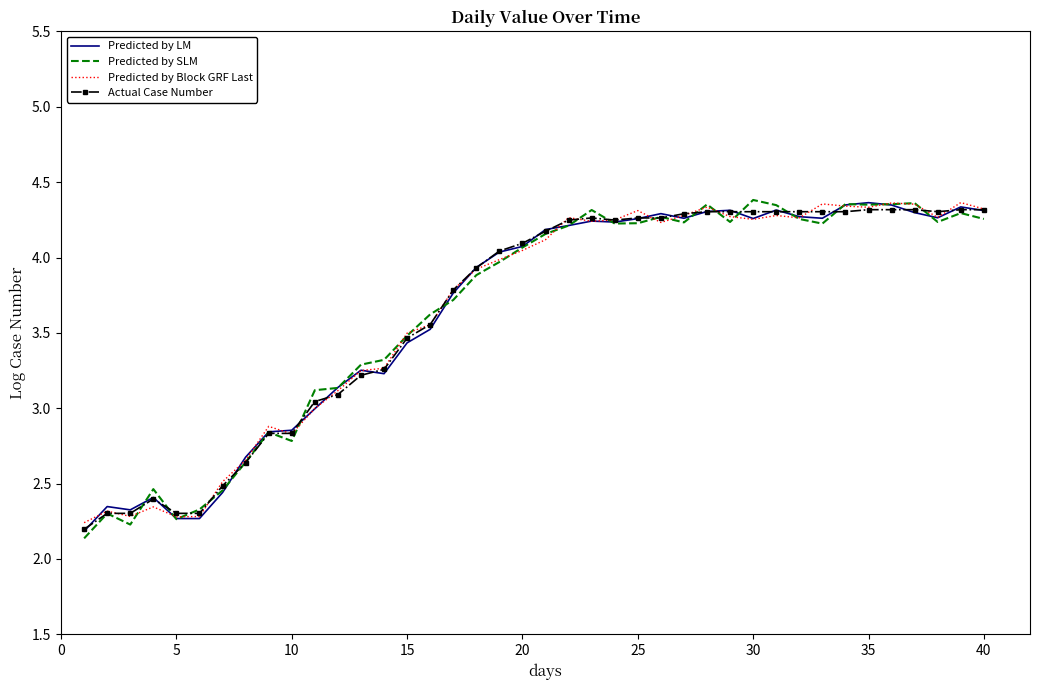

What is the sum of all Actual Case Number values?

145.9